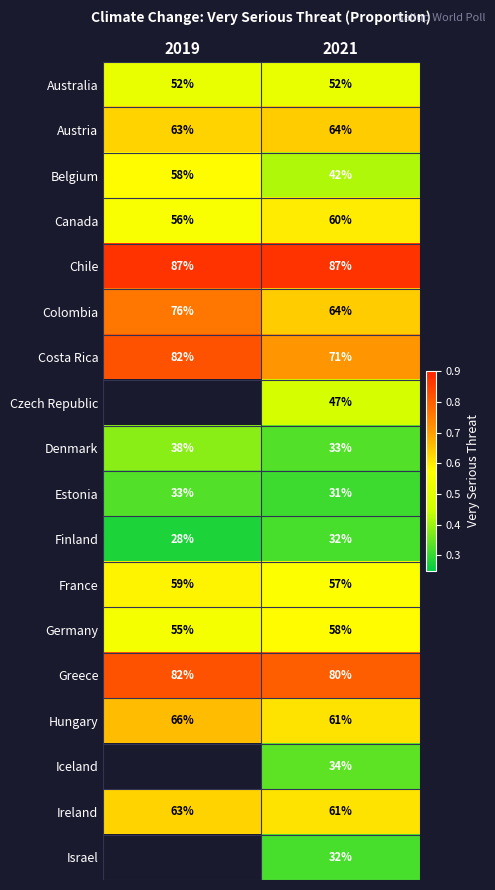

Rank the series at 2019 from lowest to highest value.

Finland, Estonia, Denmark, Australia, Germany, Canada, Belgium, France, Austria, Ireland, Hungary, Colombia, Costa Rica, Chile, Czech Republic, Greece, Iceland, Israel